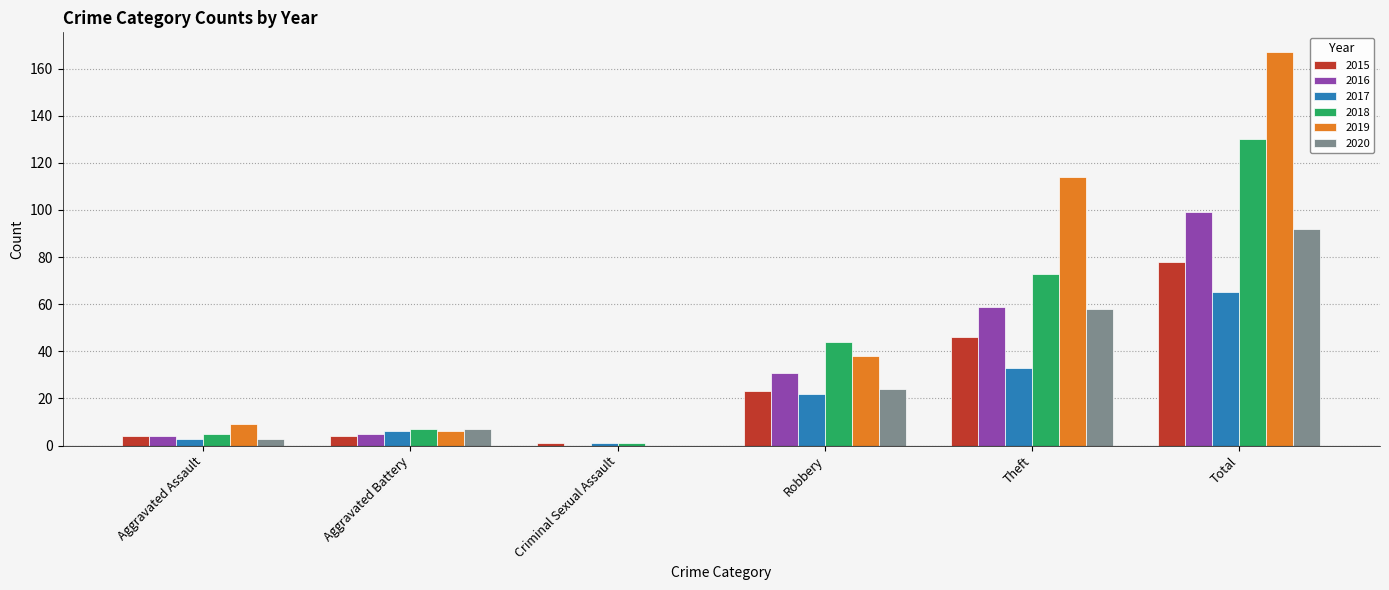

The 2018 series shows 1 at Criminal Sexual Assault. True or false?

True